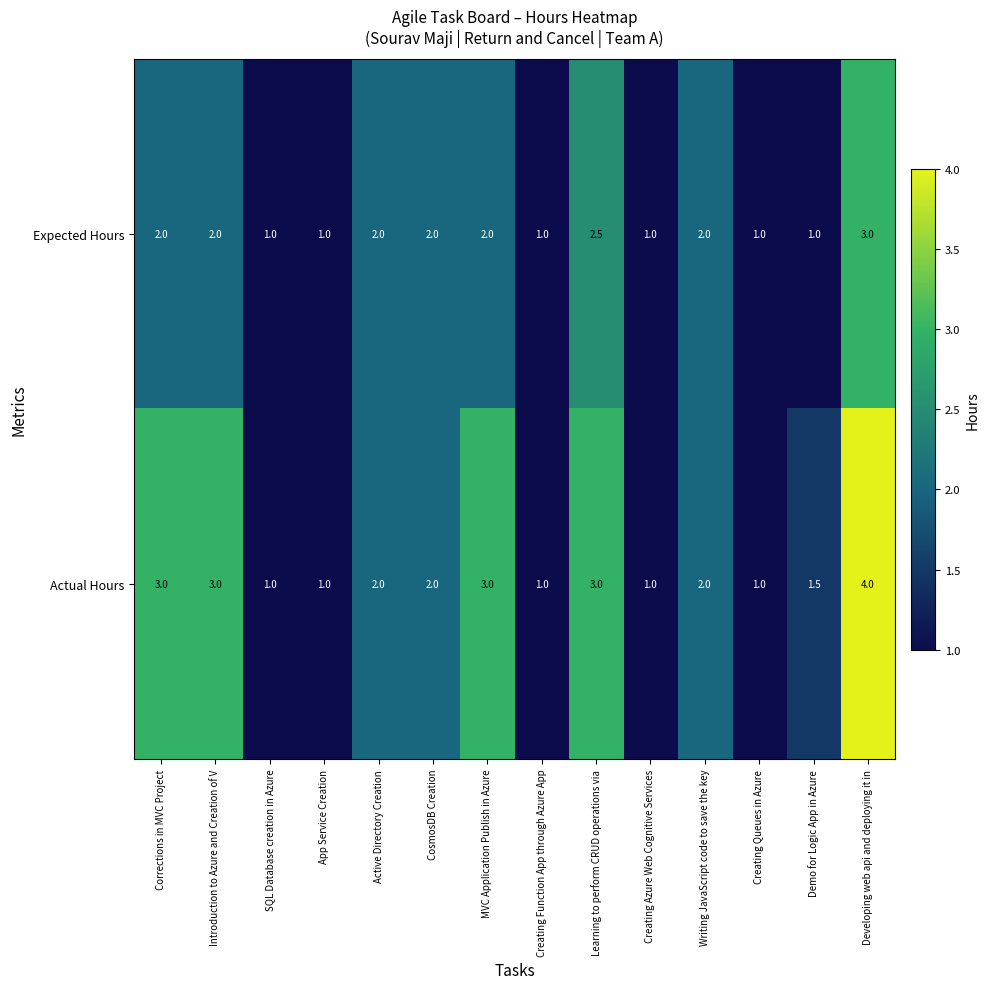

Which series has the largest range (max minus min)?

Actual Hours